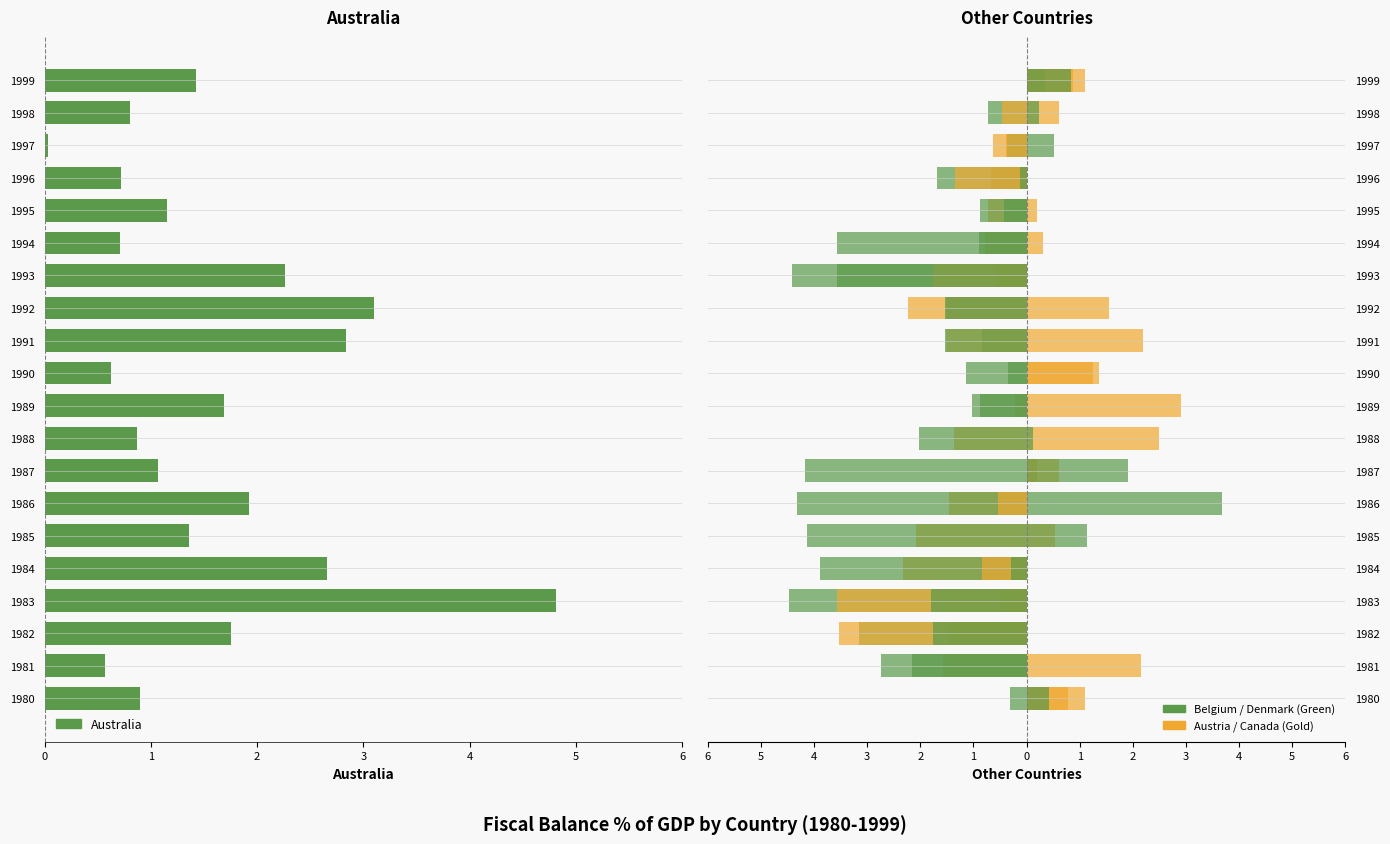

What position from the left is 10?

11